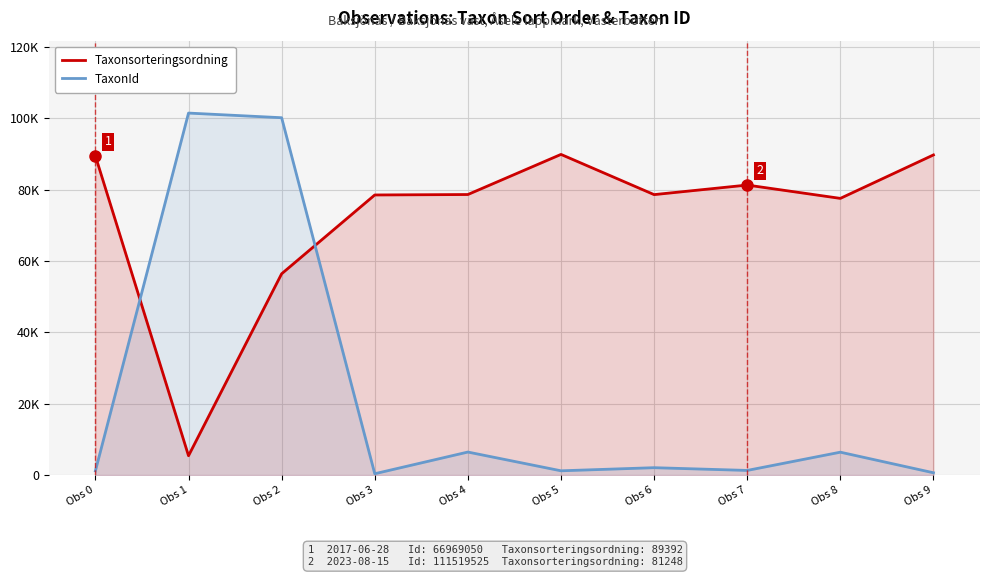

The value of Taxonsorteringsordning at Obs 7 is 81248. True or false?

True